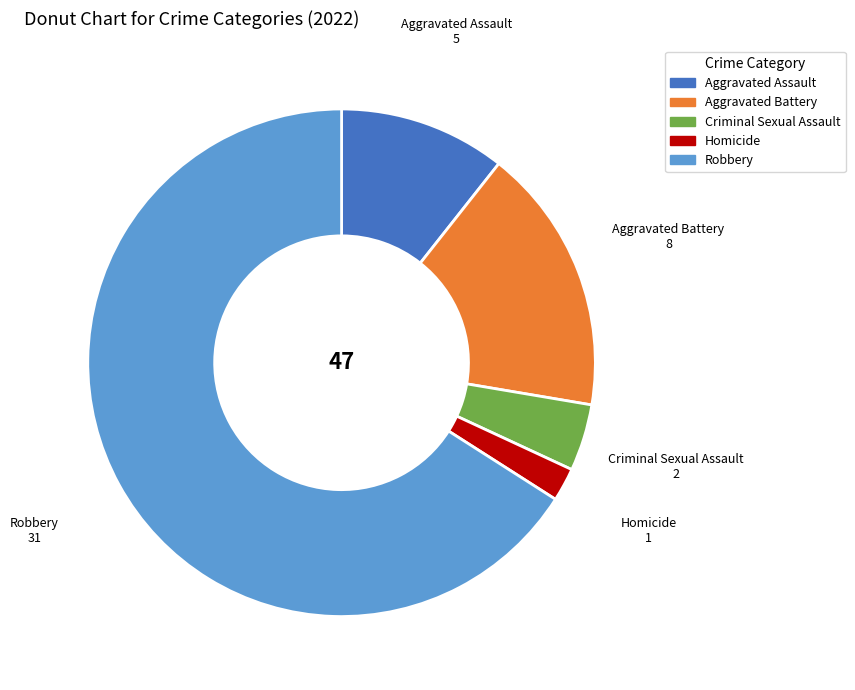

Does Aggravated Assault represent more than half of the total?

No